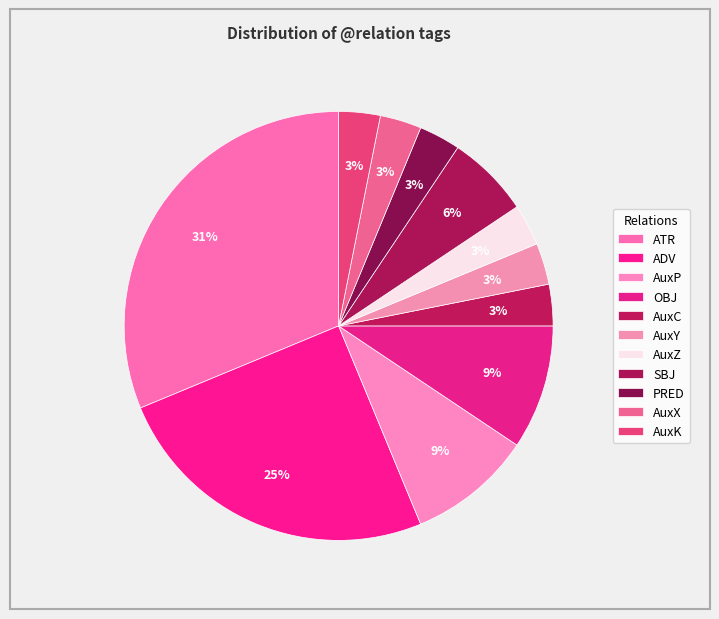

Does AuxZ represent more than half of the total?

No